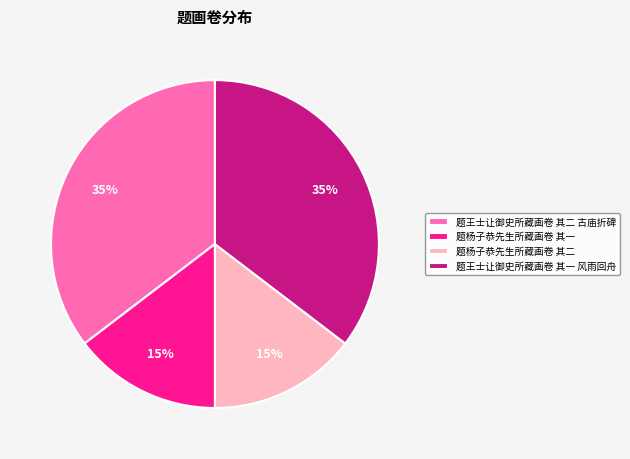

Is there a majority slice in this chart?

No